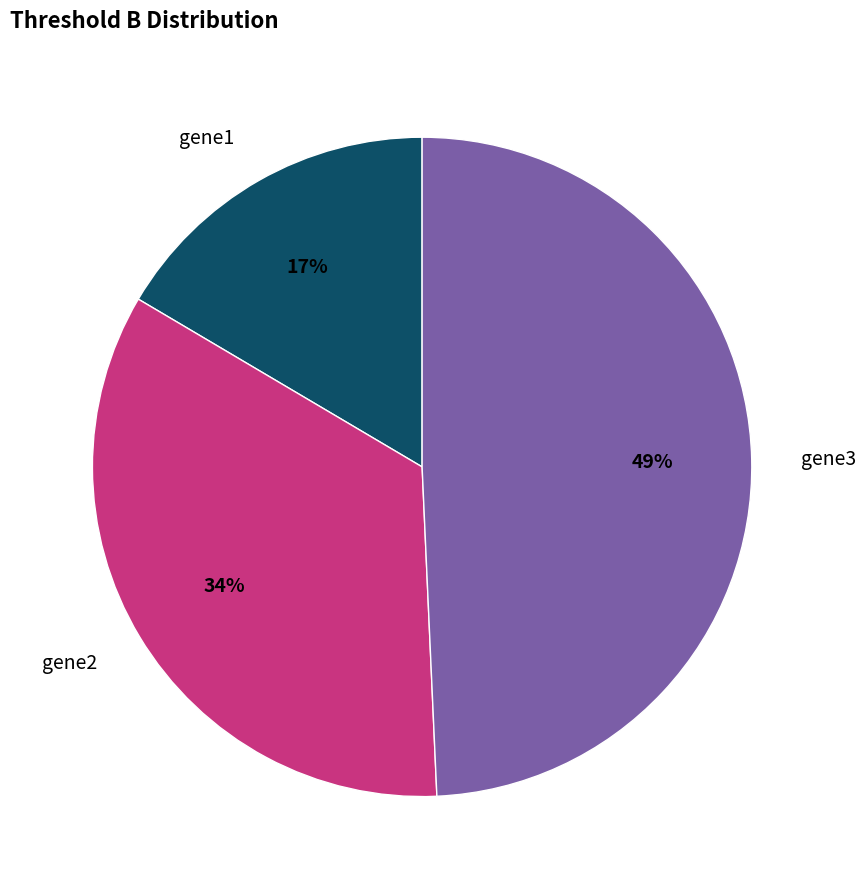

What is the largest slice in the pie chart?

gene3